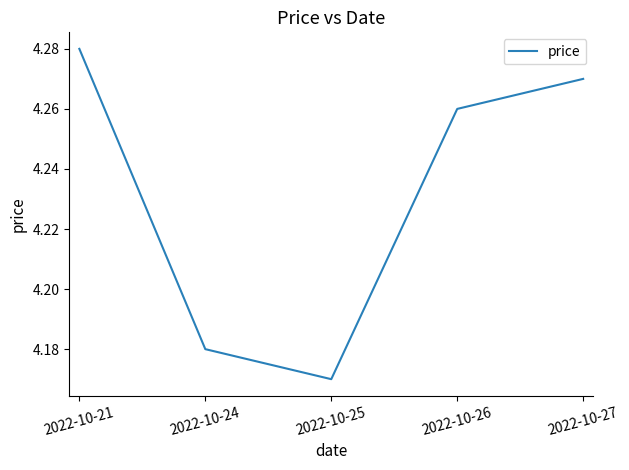

How many values are between 4 and 5?

5